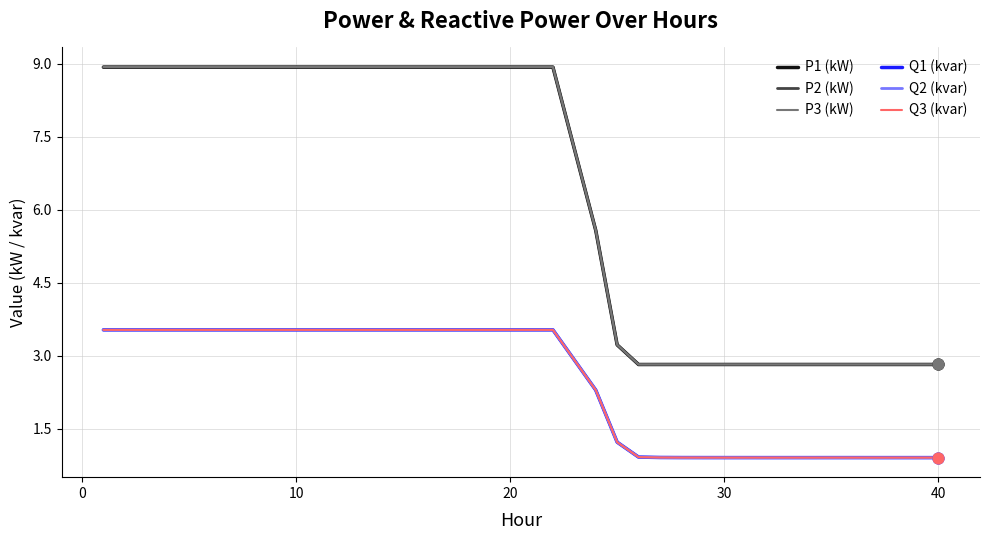

True or false: P3 (kW) and Q1 (kvar) intersect in this chart.

False